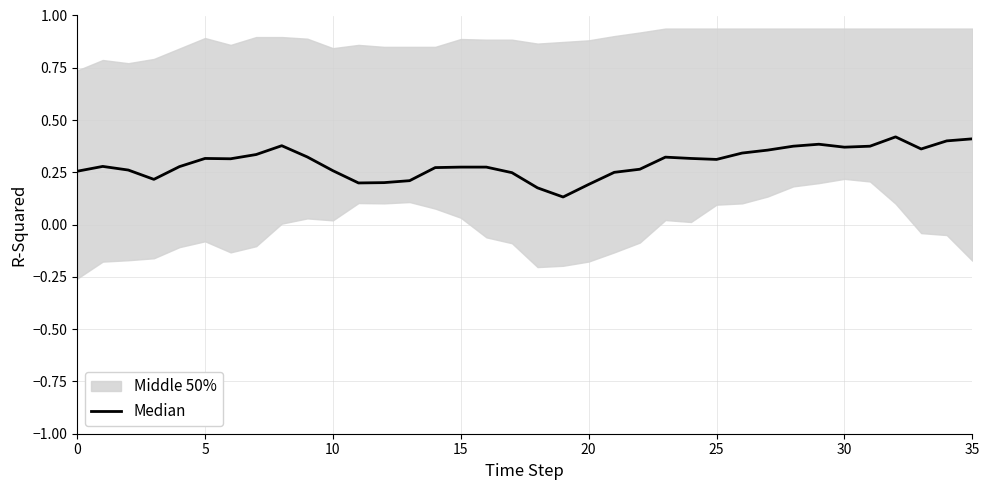

How many lines are shown in the chart?

1